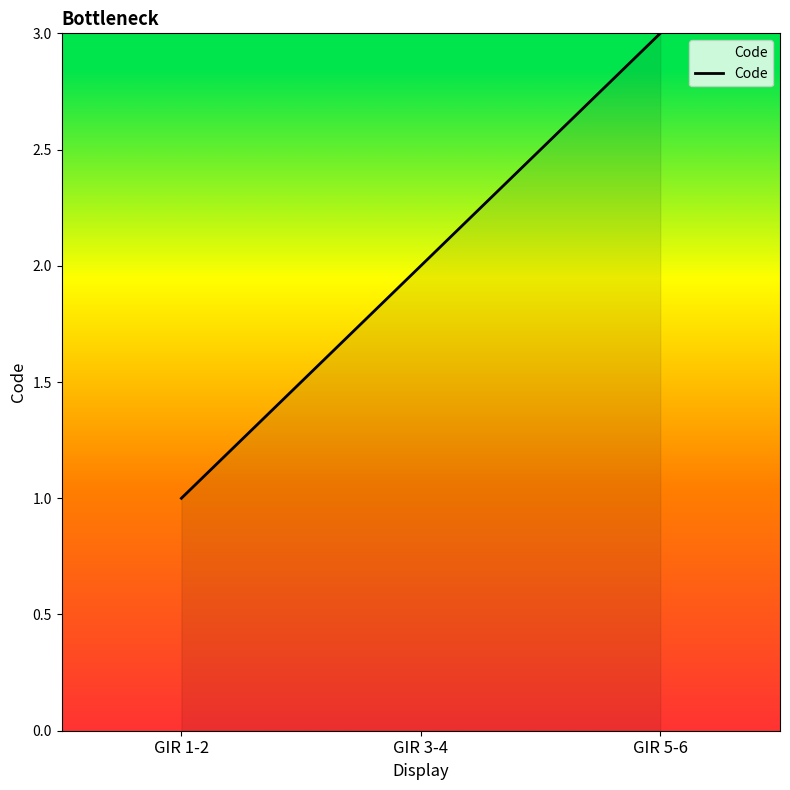

Count the number of categories in the chart.

3